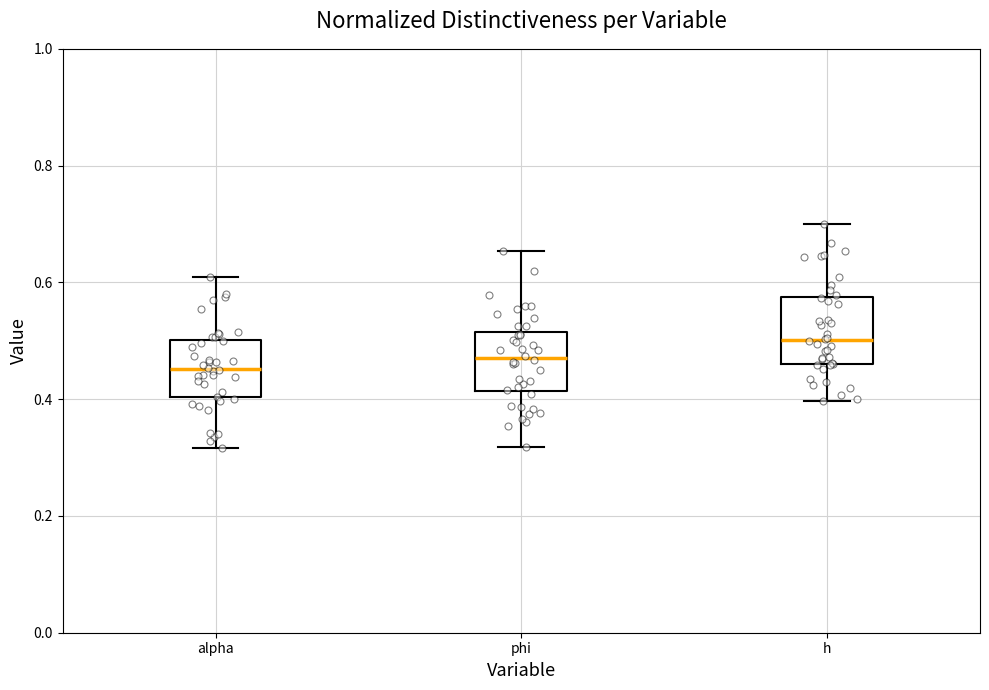

Where does the median line of the box for phi sit on the y-axis? The values are not printed on the chart, so give them approximately, as read against the axis.

0.48